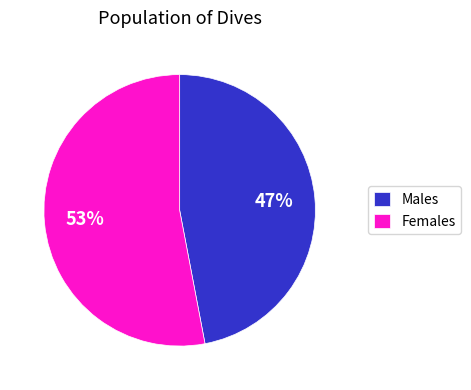

Combined, do Females and Males account for over 50%?

Yes